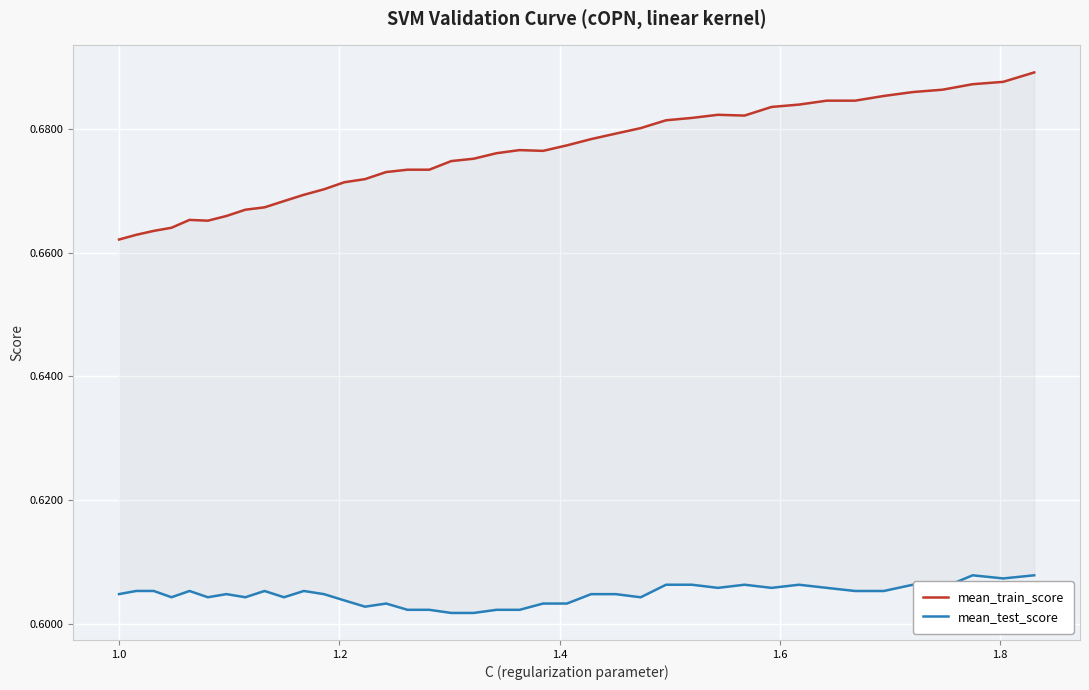

What are all the series names shown in the legend?

mean_train_score, mean_test_score